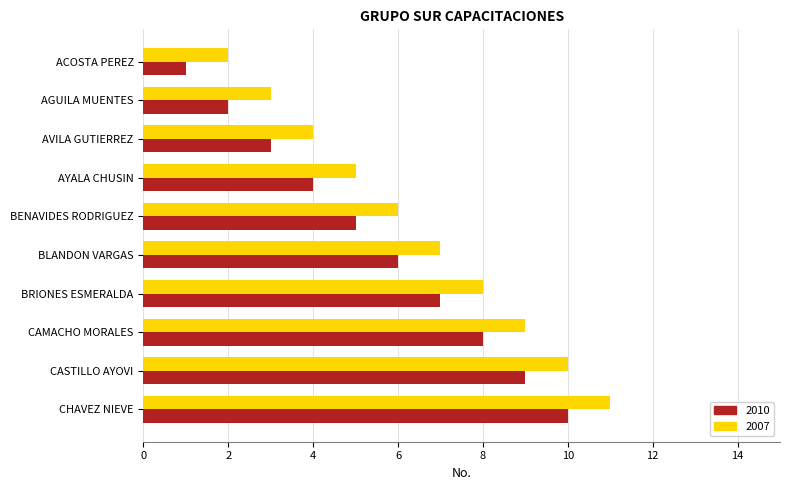

True or false: 2007 has a value of 15 at CAMACHO MORALES.

False